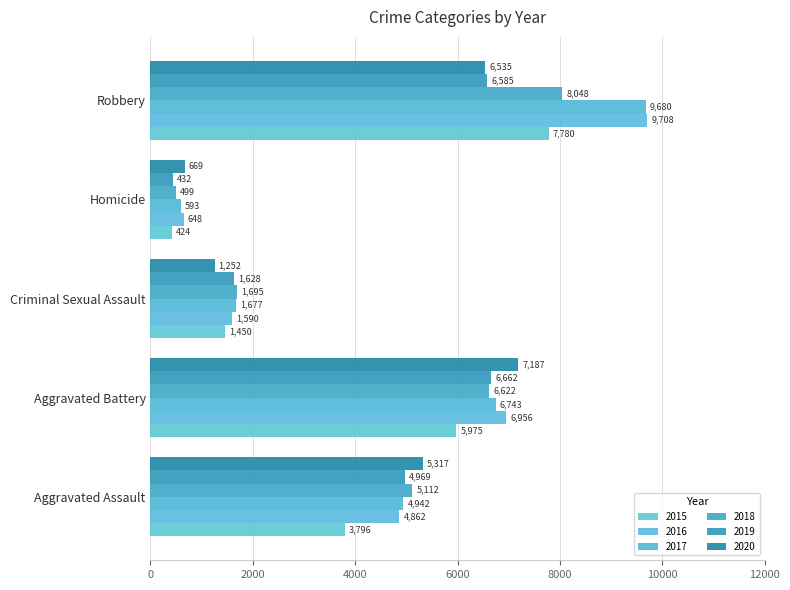

Between Aggravated Assault and Homicide, which series saw the biggest shift?

2020